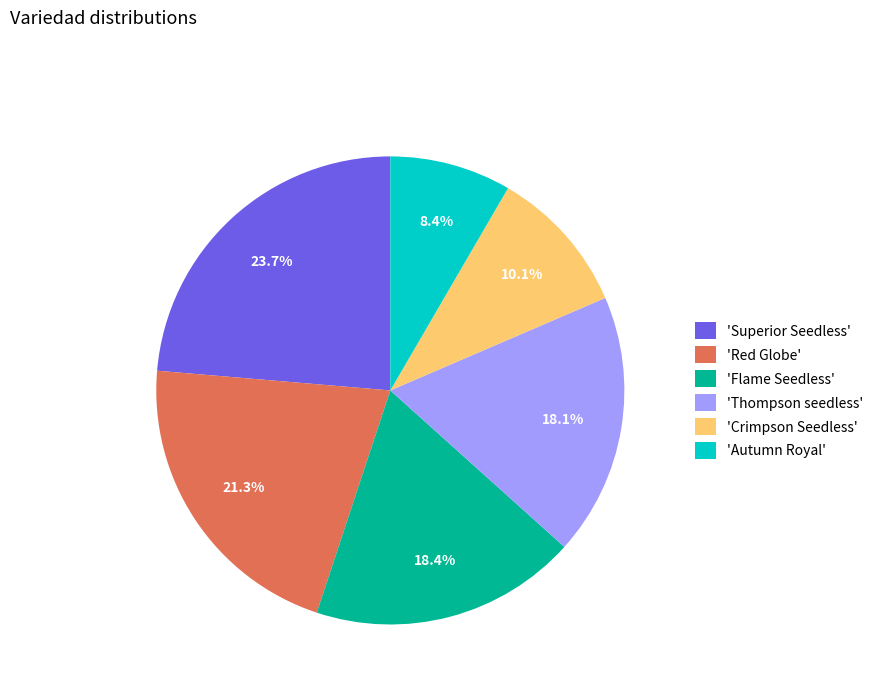

Between 'Autumn Royal' and 'Superior Seedless', which is larger?

'Superior Seedless'